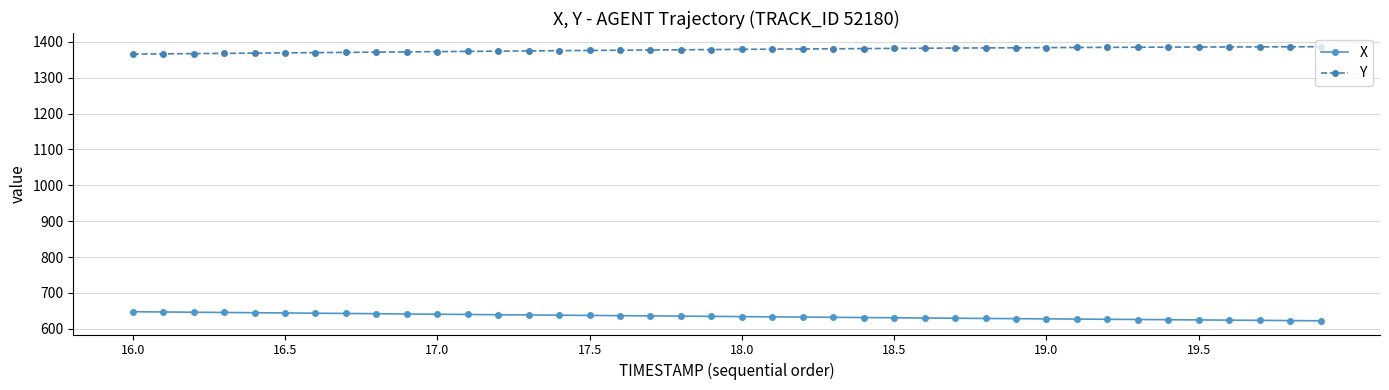

How many lines are shown in the chart?

2